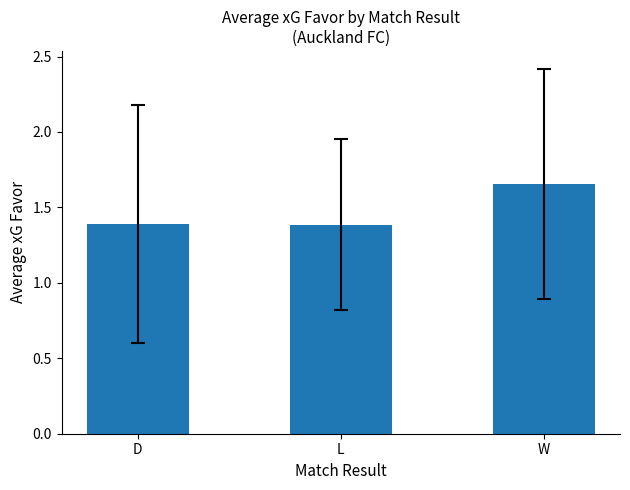

What position from the right is D?

3